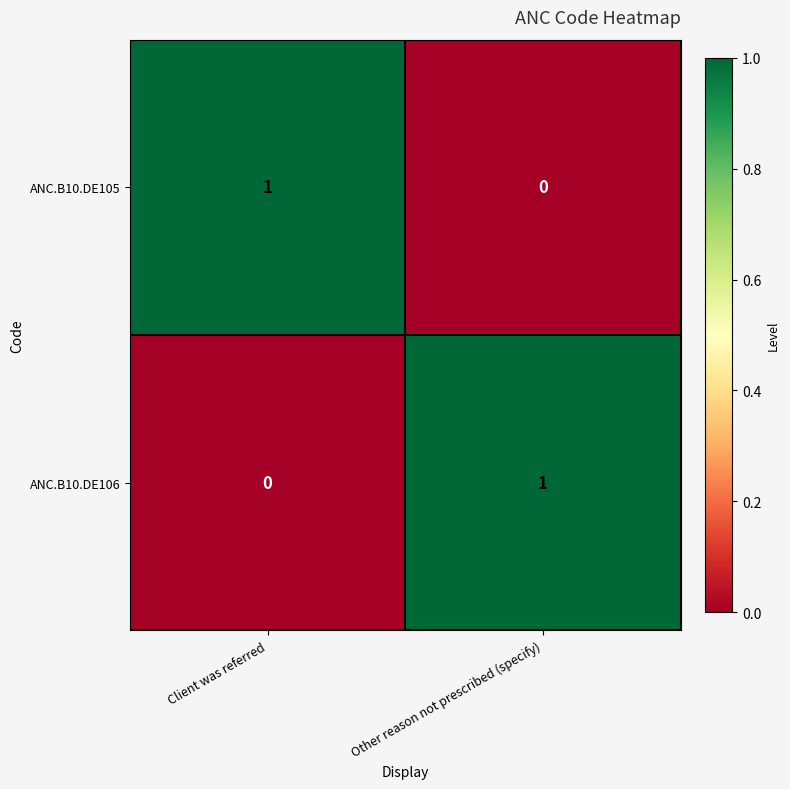

The value of ANC.B10.DE106 at Client was referred is -1. True or false?

False